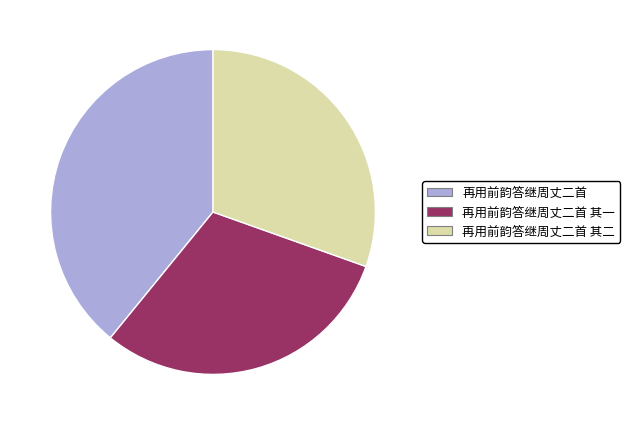

Do 再用前韵答继周丈二首 and 再用前韵答继周丈二首 其一 together represent more than half of the pie?

Yes